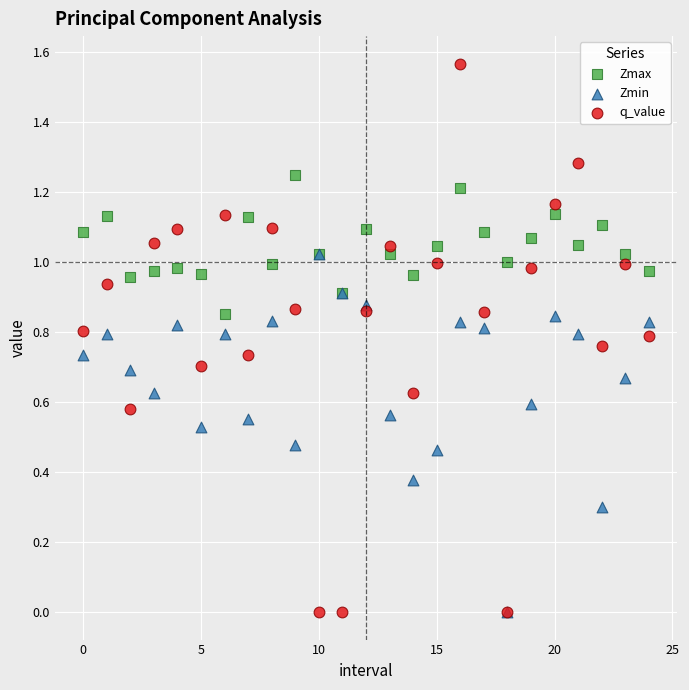

What are all the series names shown in the legend?

Zmax, Zmin, q_value